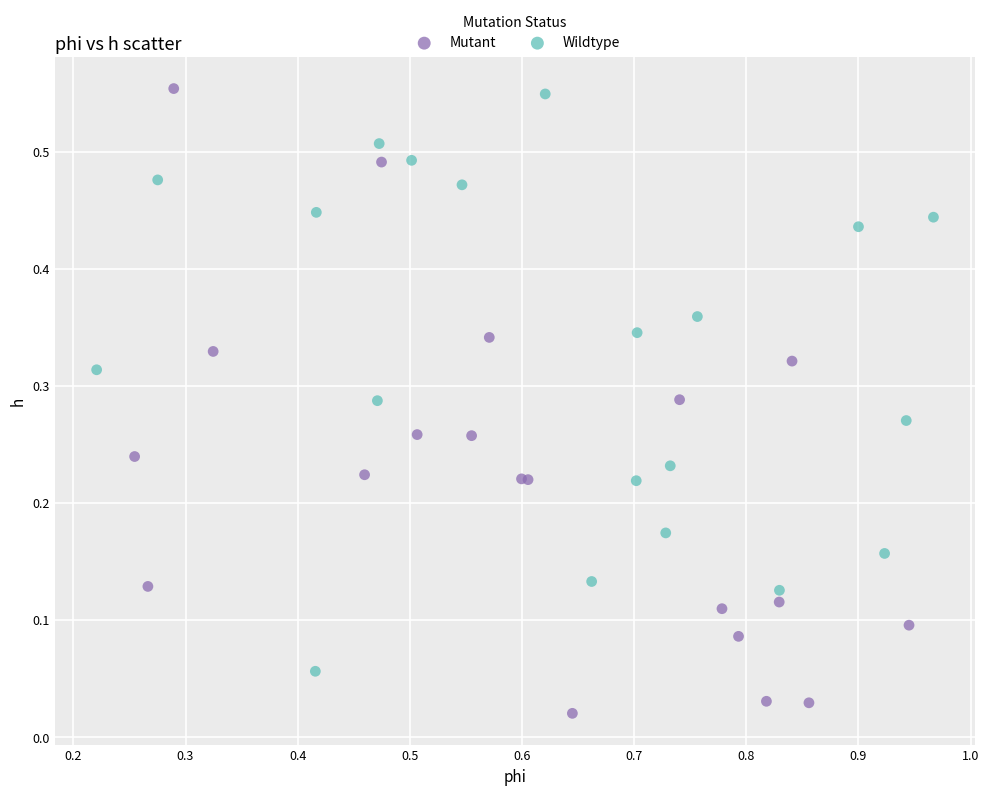

Which series has the widest spread of Y values?

Mutant